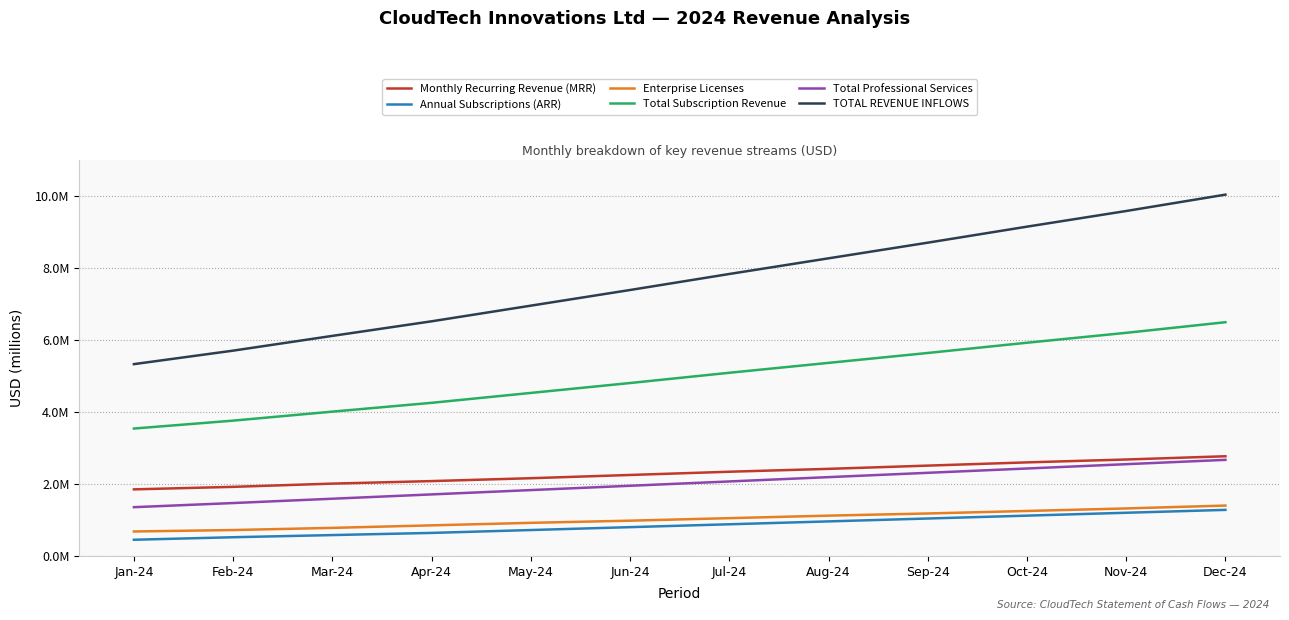

The value of Total Subscription Revenue at Jan-24 is 6098047. True or false?

False